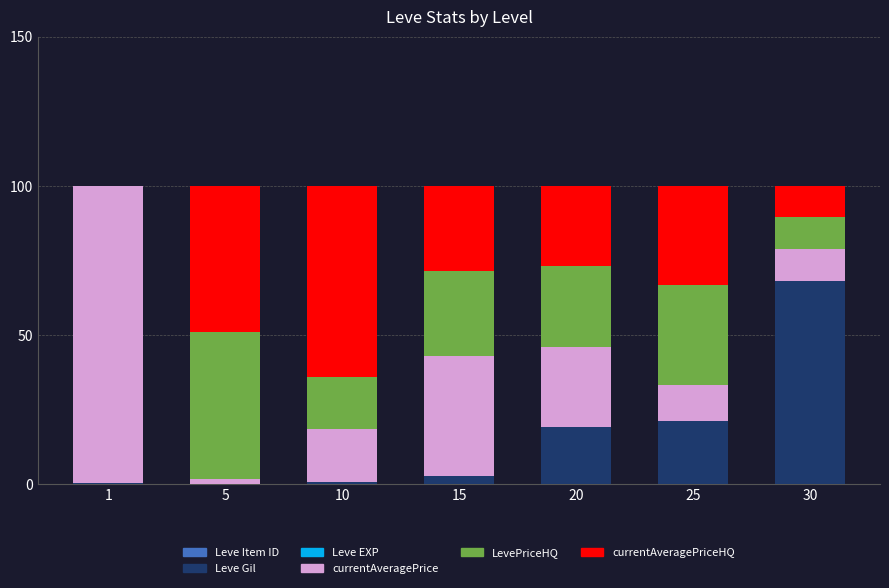

Are the bars horizontal?

No